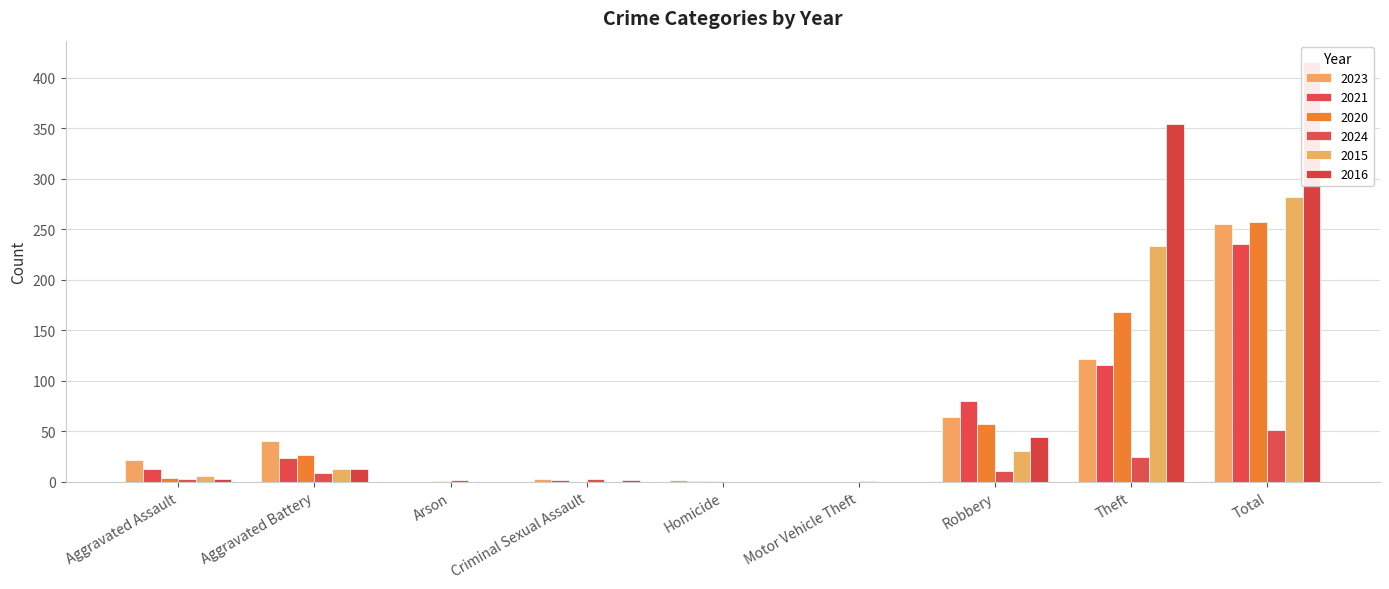

At which label is 2016 closest to 208?

Theft